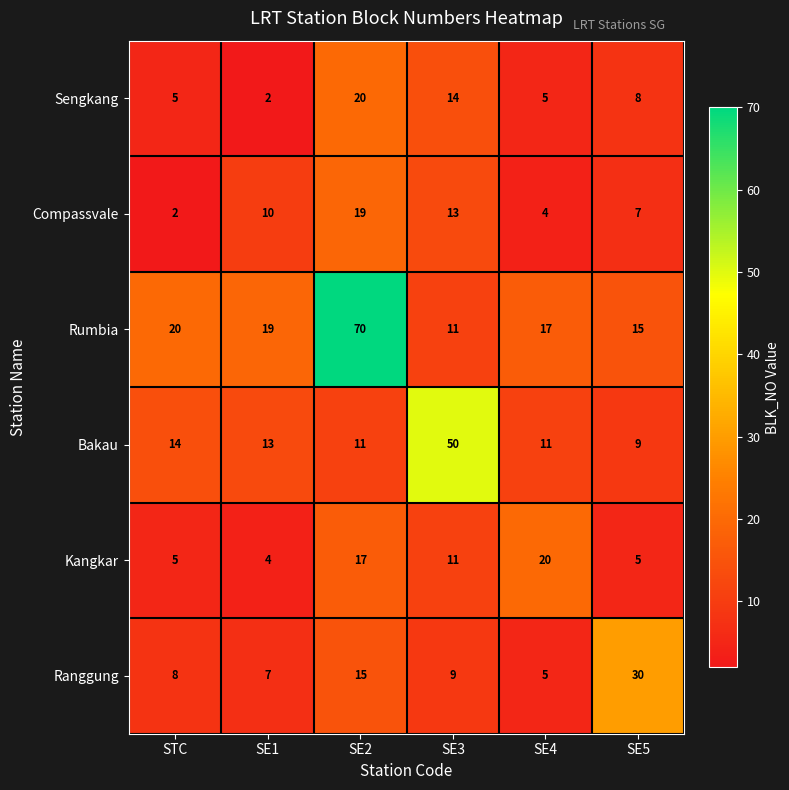

Where does the Sengkang series first go above 8?

SE2